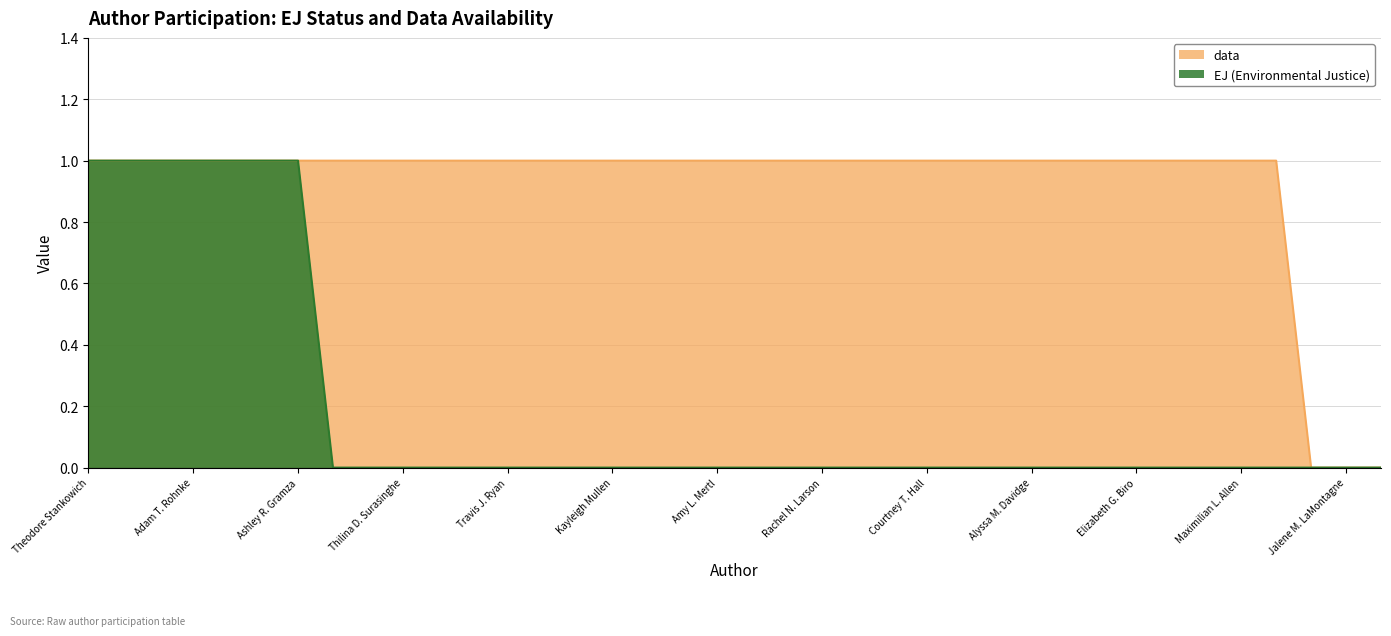

The value of data at Courtney T. Hall is 1. True or false?

True